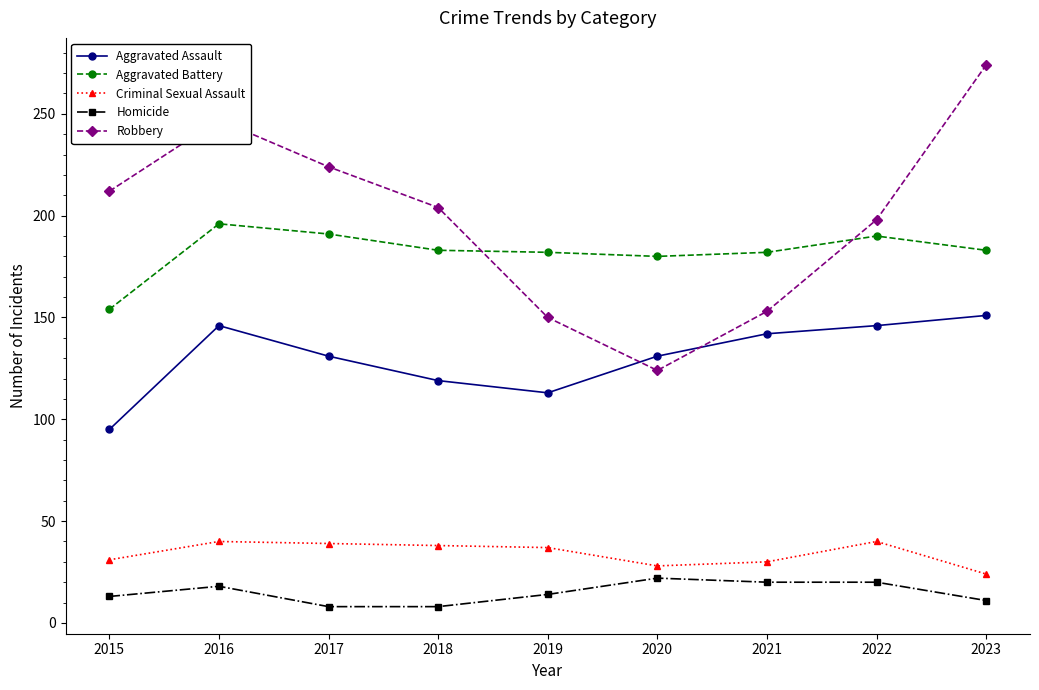

What is the sum of the Robbery values at 2015 and 2020?

336